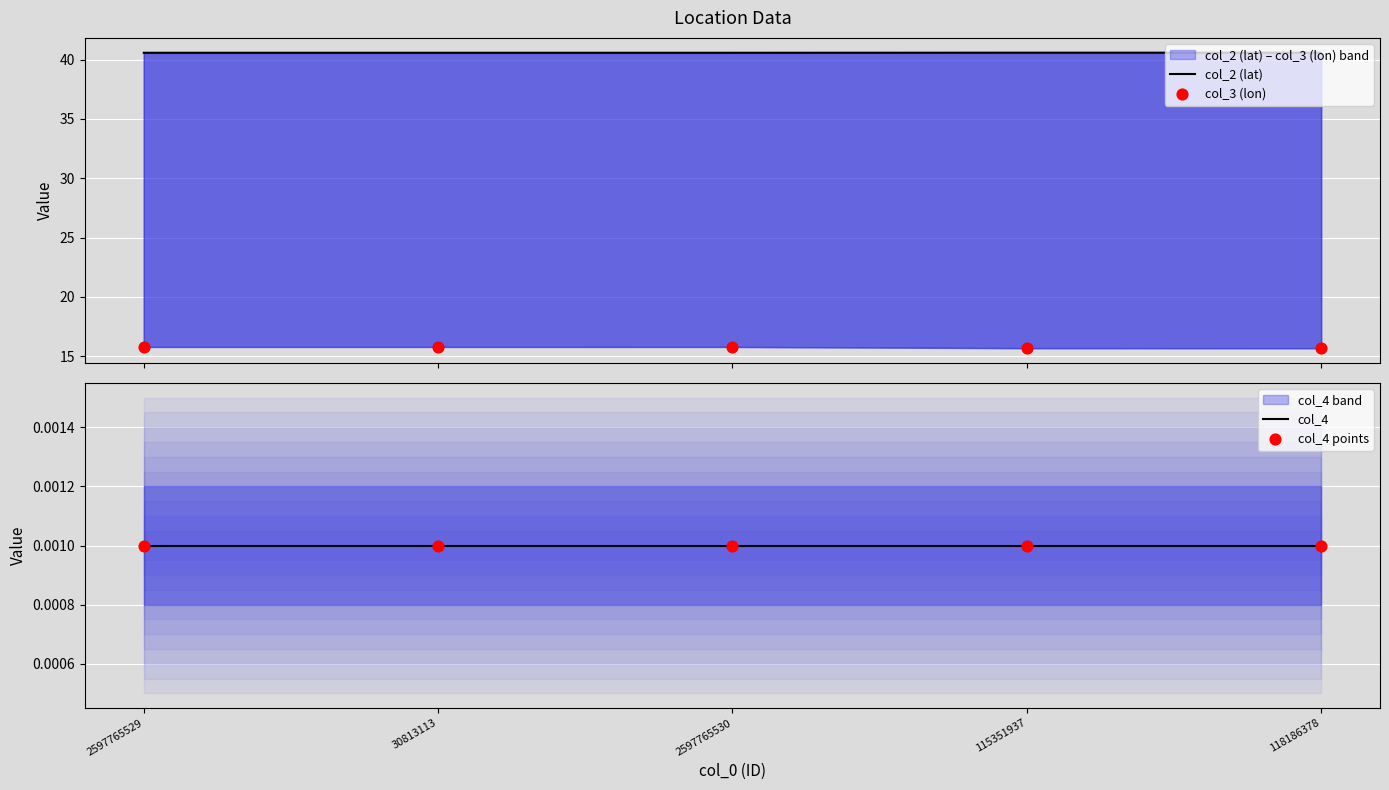

Which series has the largest total across all categories?

col_2 (lat)